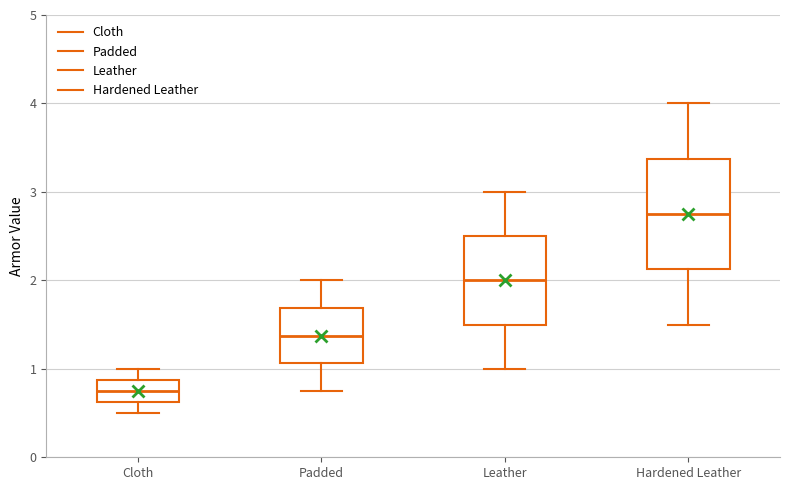

Which box's median line is the lowest?

Cloth